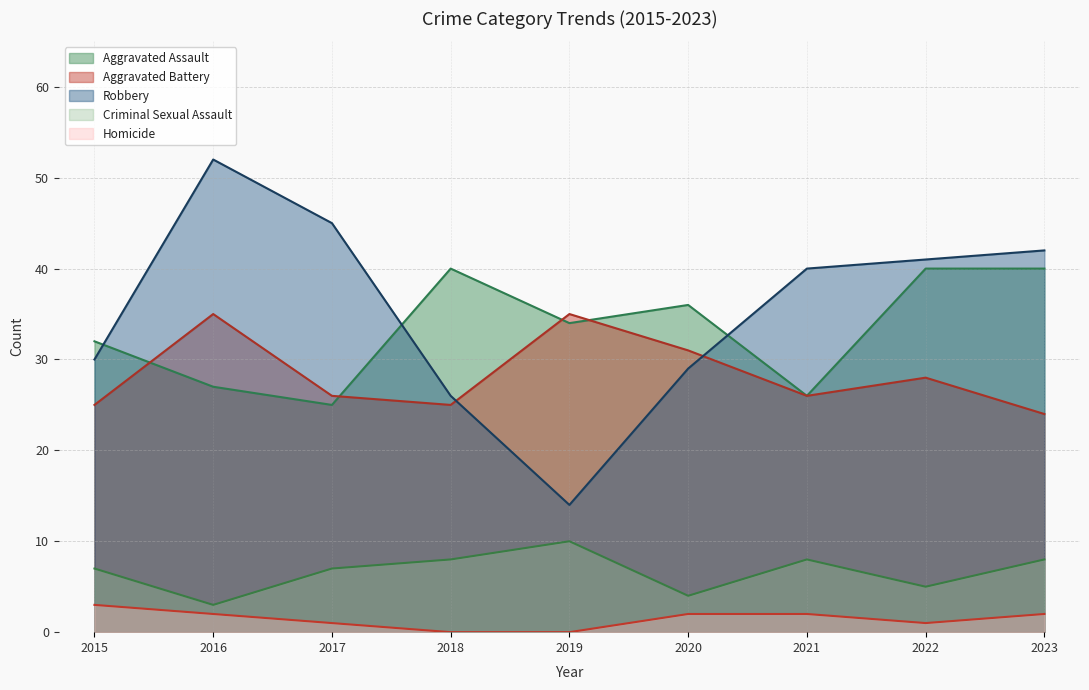

What is the difference between the maximum and second lowest values in the Robbery series?

26